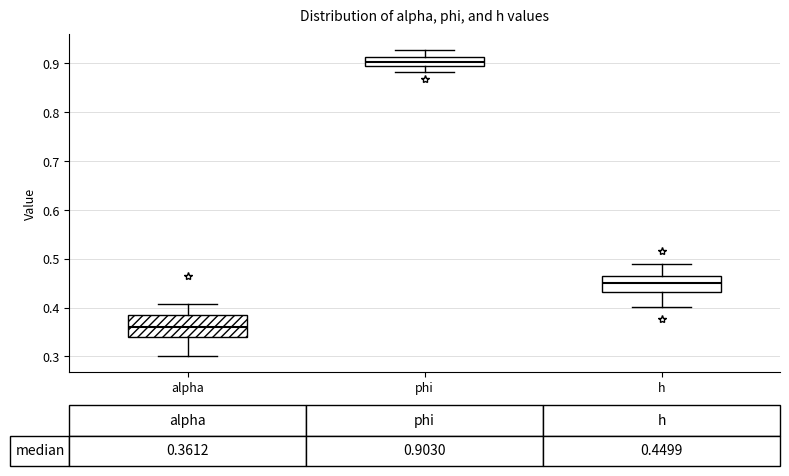

Which box is the tallest, from its lower edge to its upper edge?

alpha